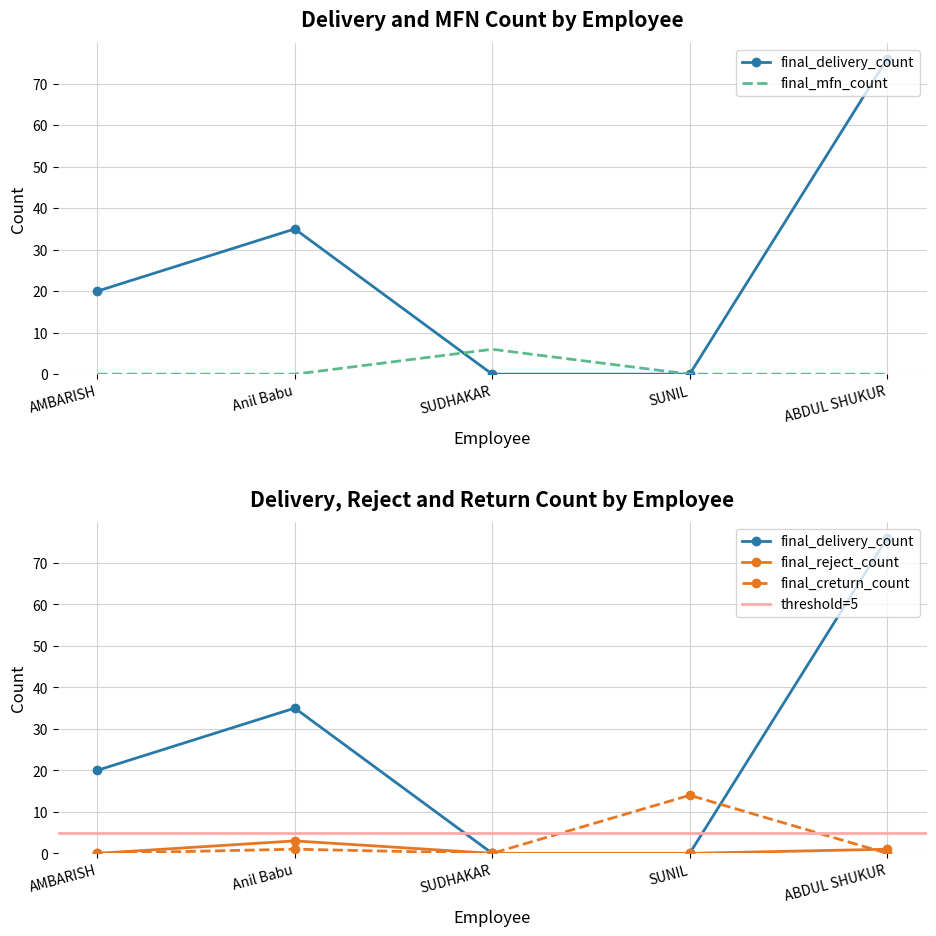

Count the number of categories in the chart.

5